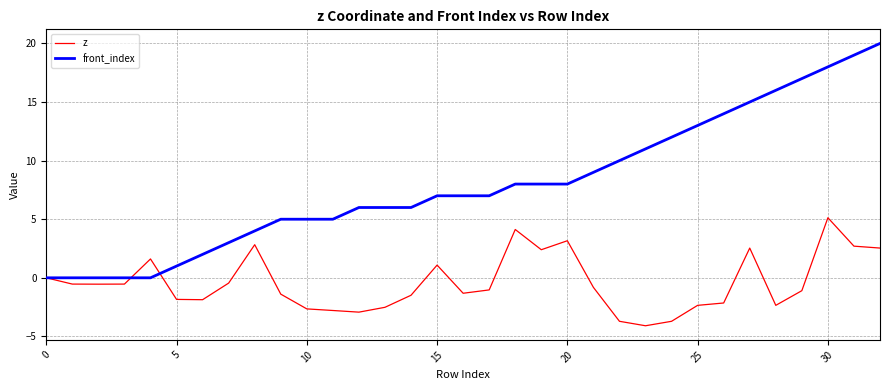

What is the greatest value displayed?

20.0